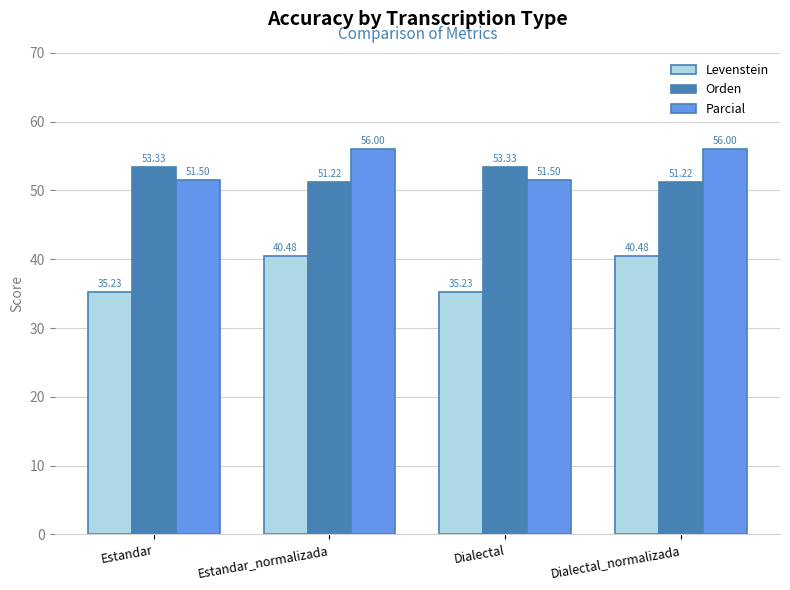

What is the sum of all Levenstein values?

151.4